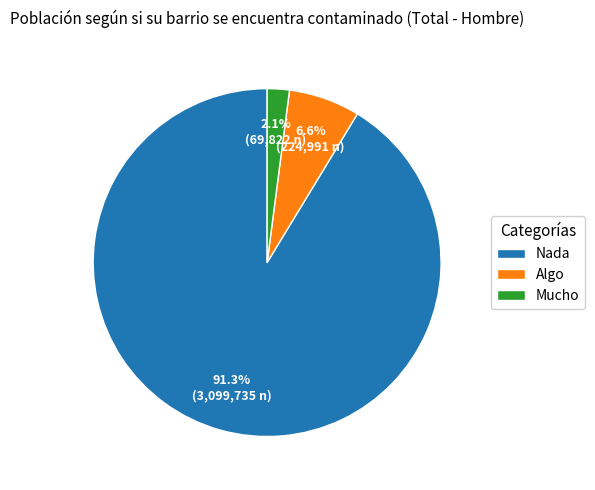

How many slices are in this pie chart?

3